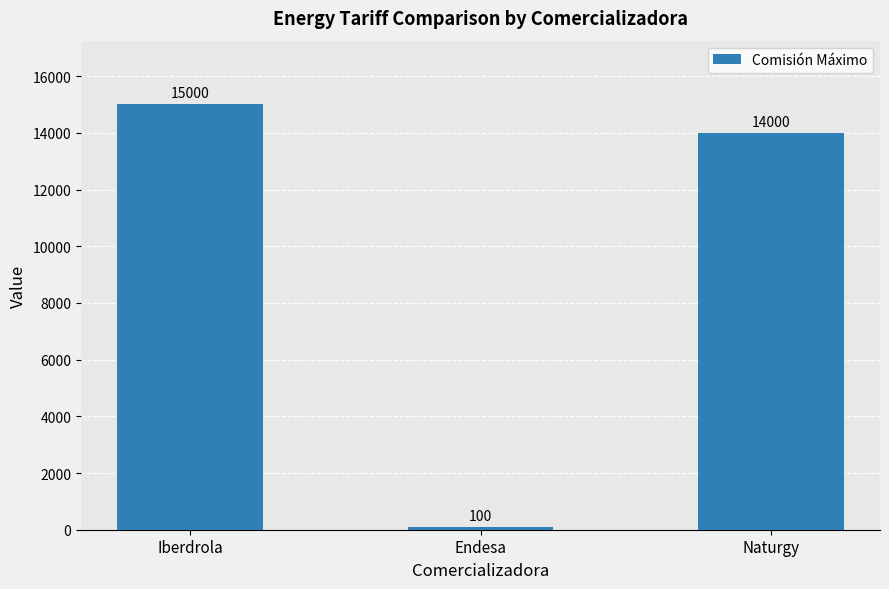

Rank the categories by value from lowest to highest.

Endesa, Naturgy, Iberdrola